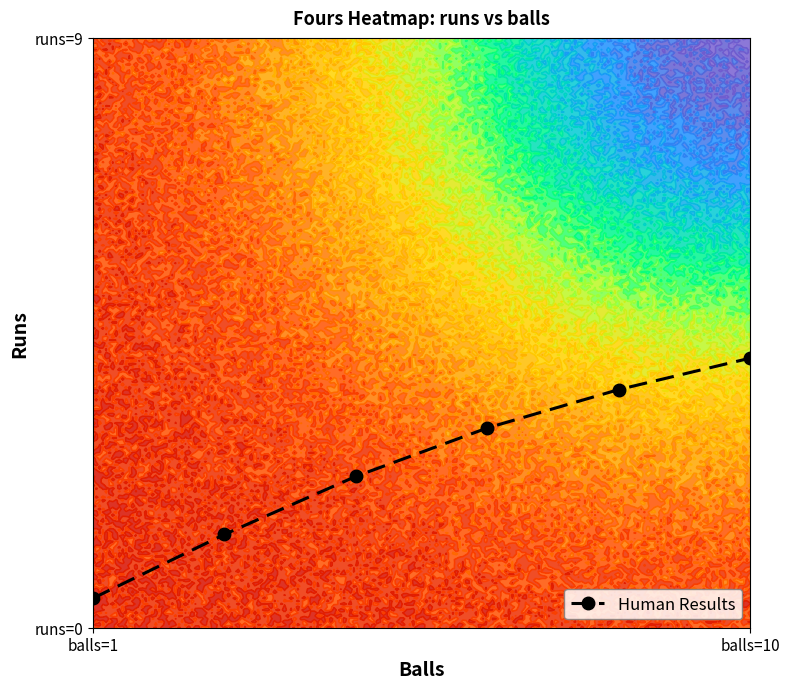

What is the maximum value shown in the chart?

0.5